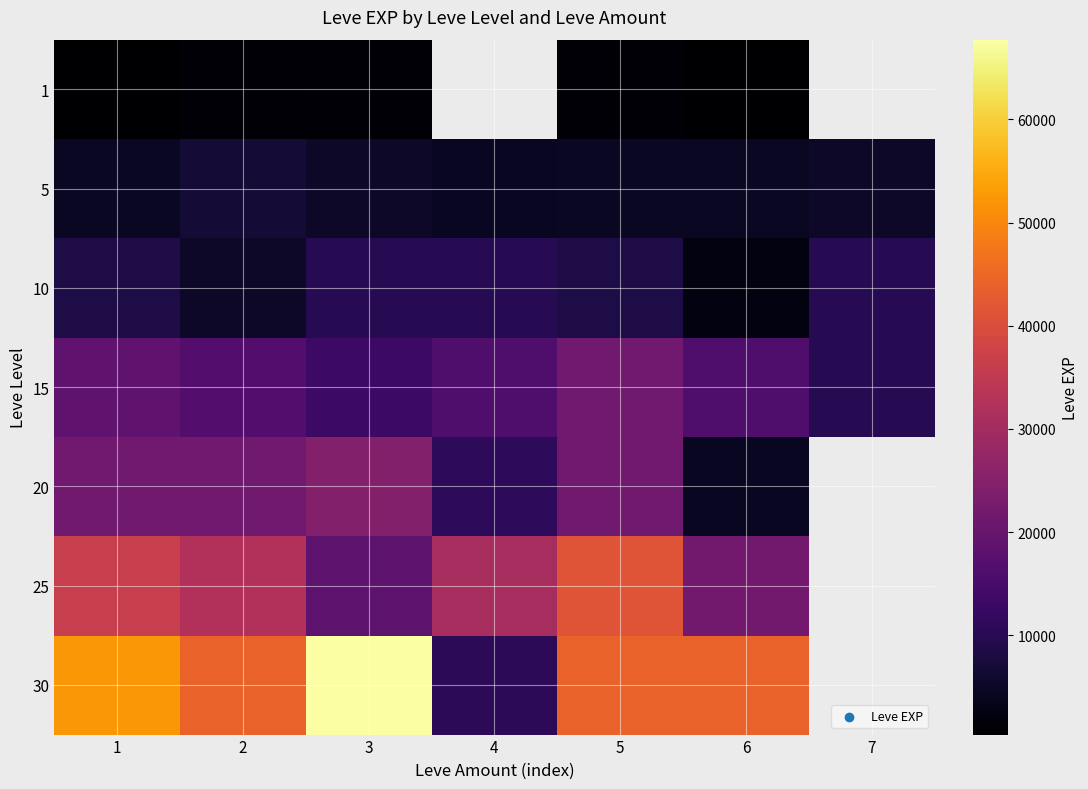

Which has a higher value, 7 or 5?

5